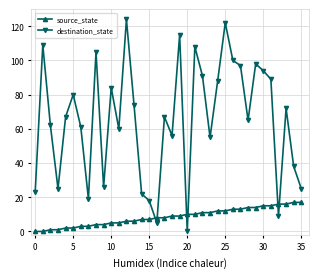

What is the maximum value for destination_state?

124